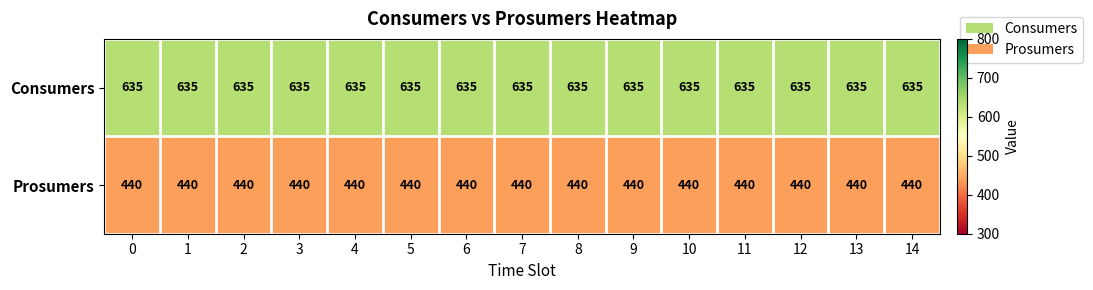

How many series are shown in this chart?

2